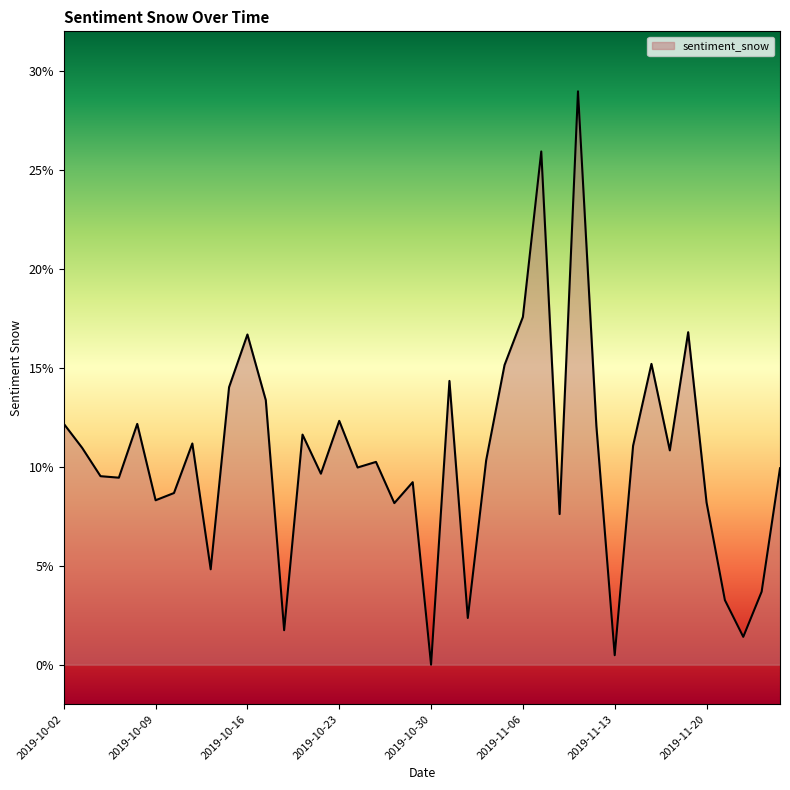

How many points are lower than both their immediate neighbors (excluding endpoints)?

13